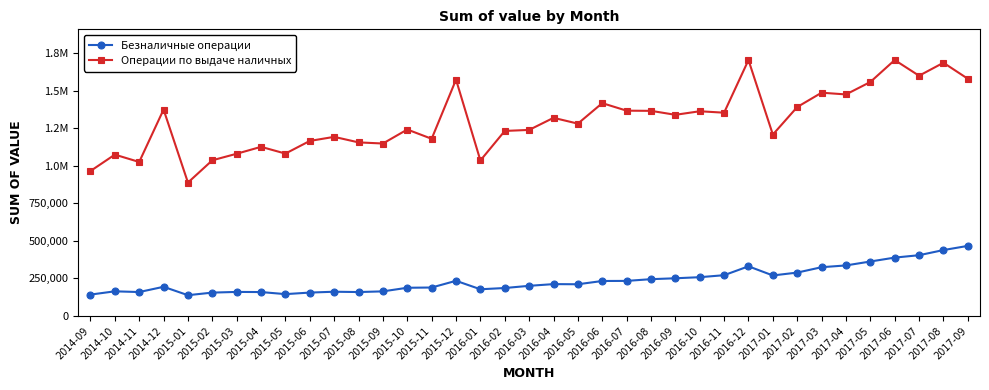

What is the value of the Безналичные операции point at the 9th from the left?

145154.5